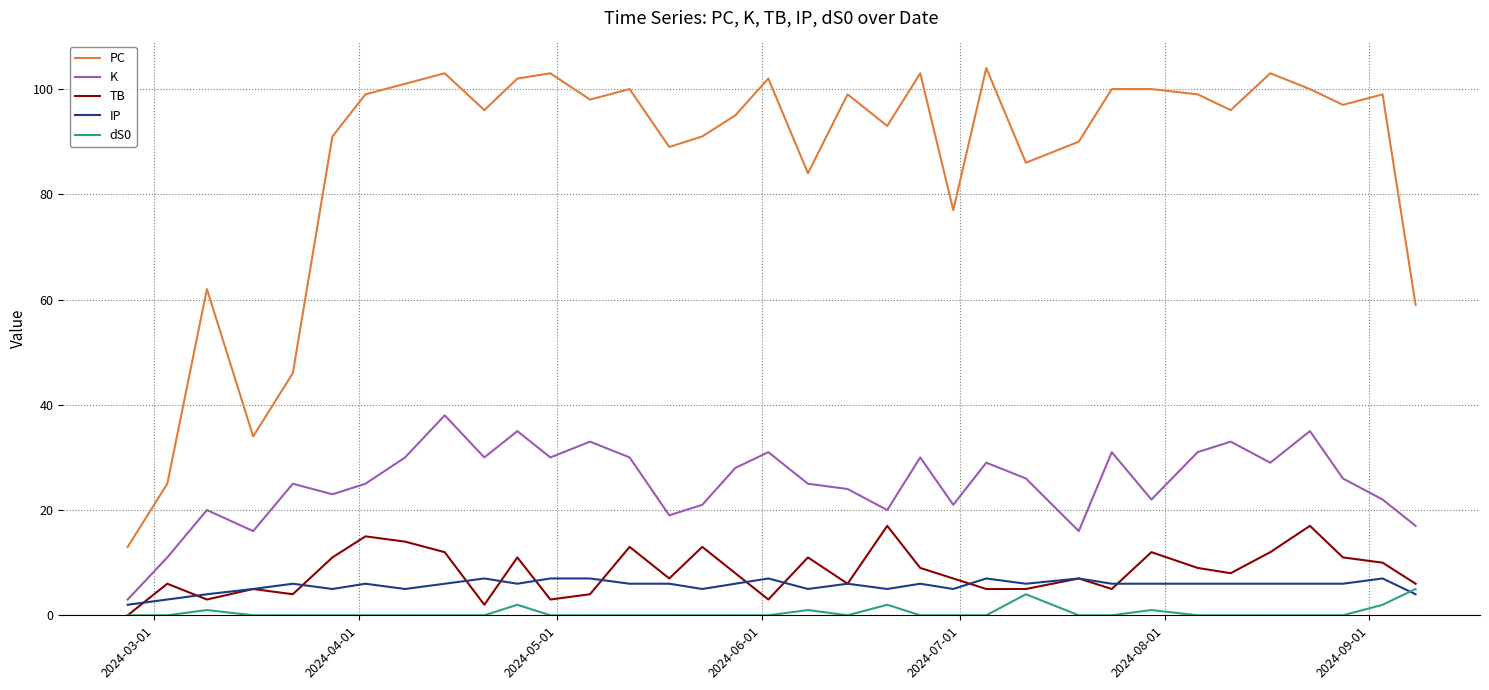

Which series has the largest total across all categories?

PC